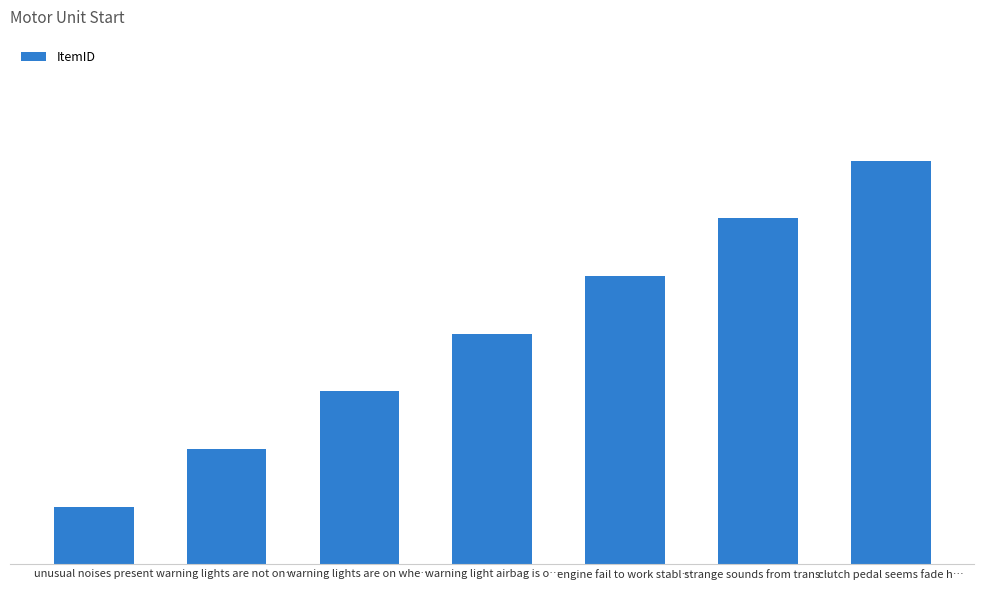

Are the bars horizontal?

No